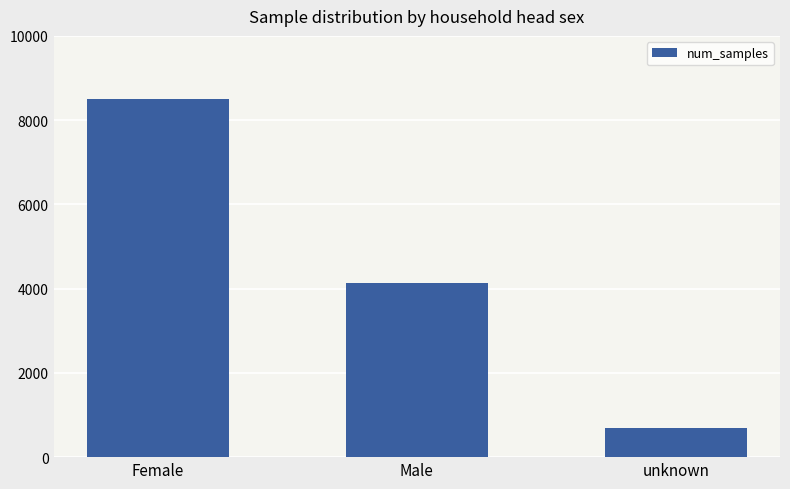

What is the ratio of the value at Female to the value at Male?

2.1